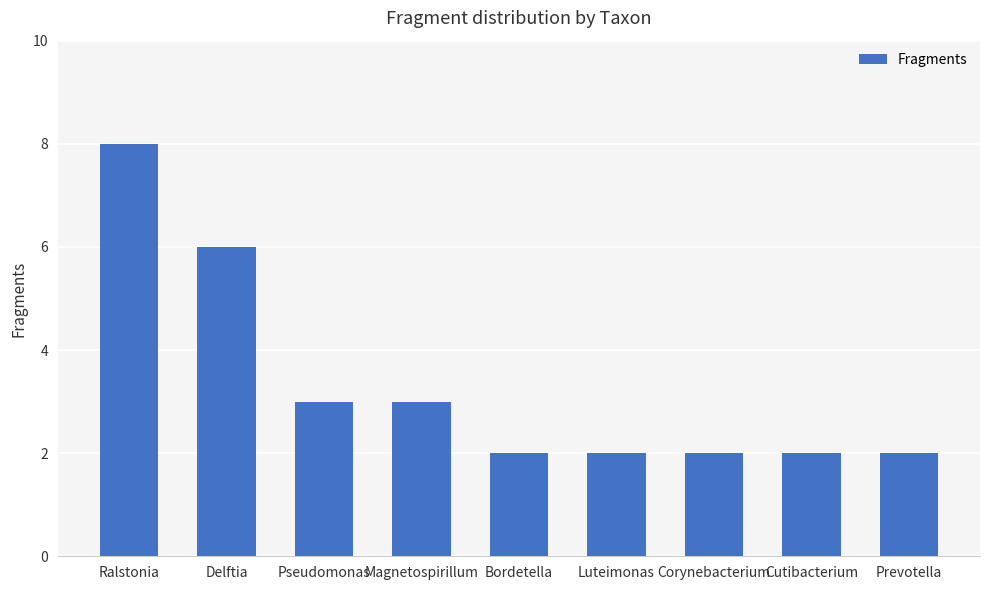

Which category has the highest value across all series?

Ralstonia